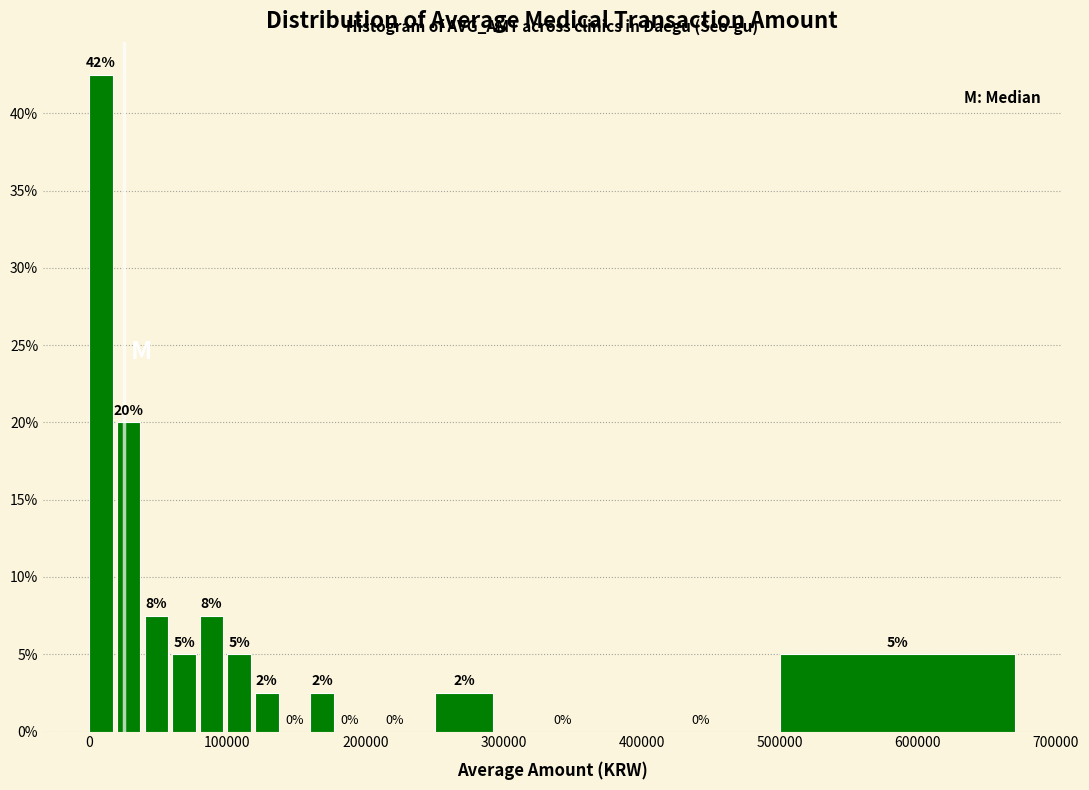

Around what value on the x-axis is the tallest bar? Give the approximate position of its centre, as read against the axis.

10000